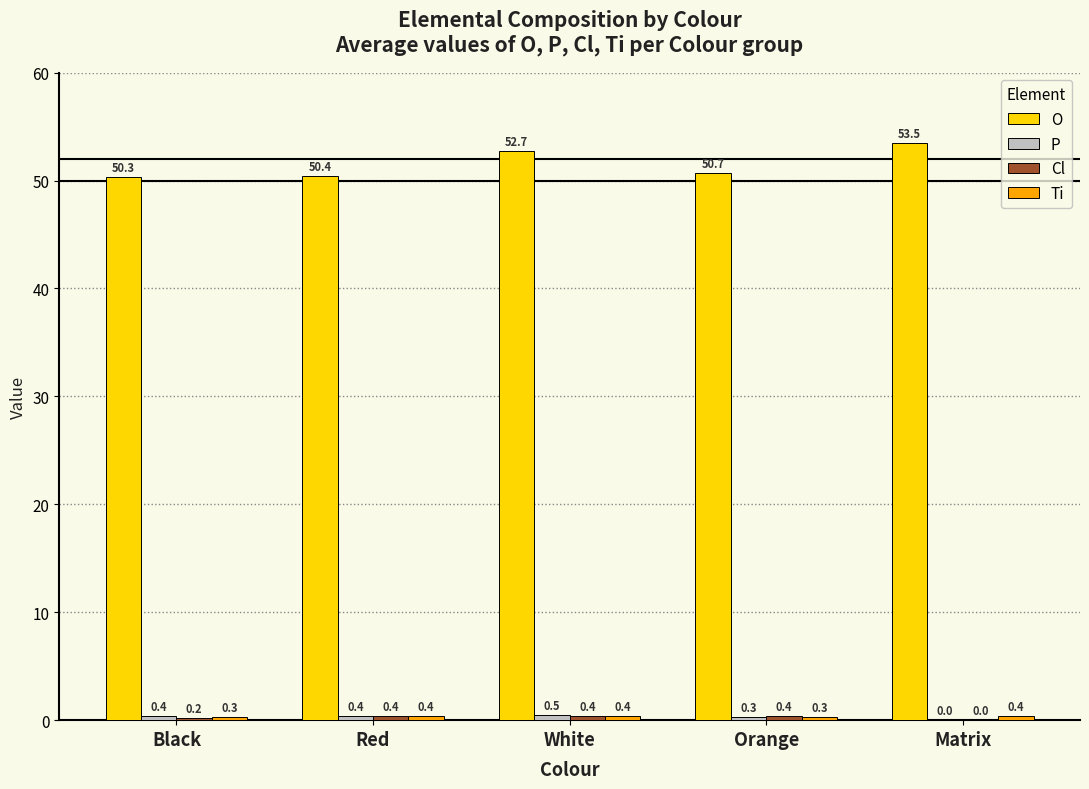

Read the O value at White.

52.7